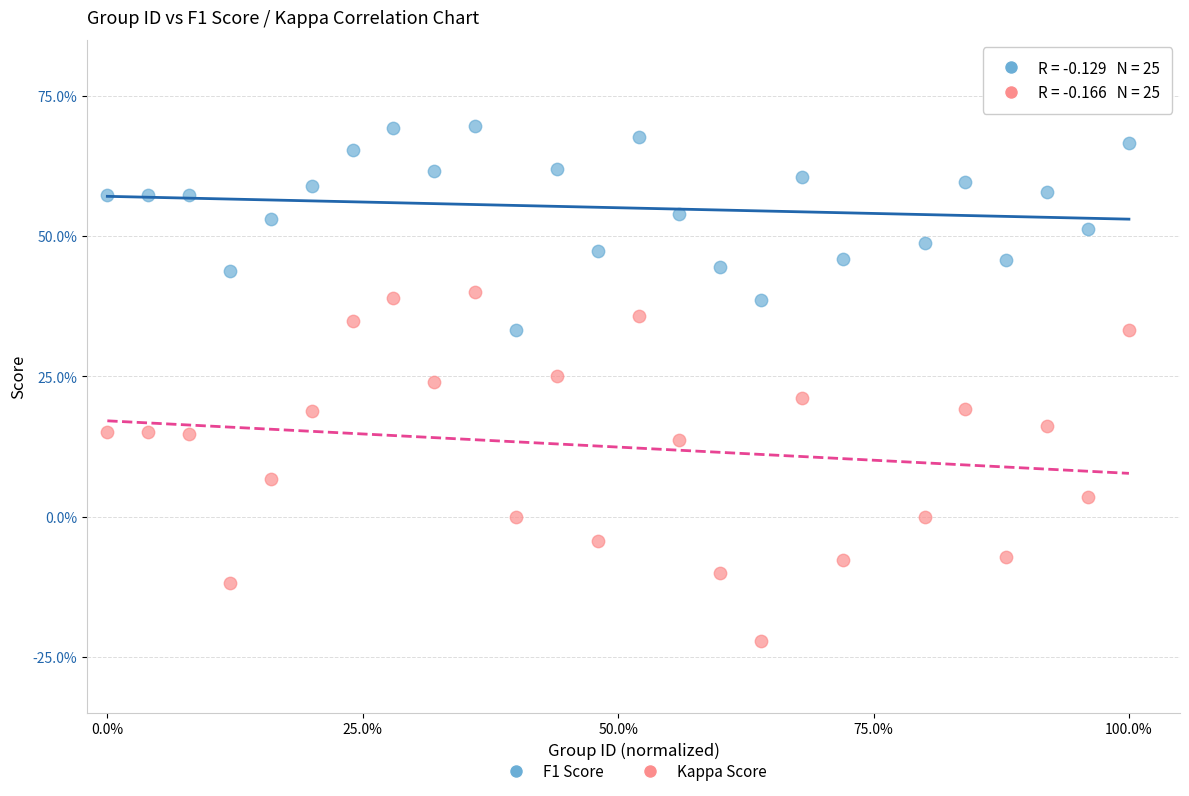

What are all the series names shown in the legend?

F1 Score, Kappa Score